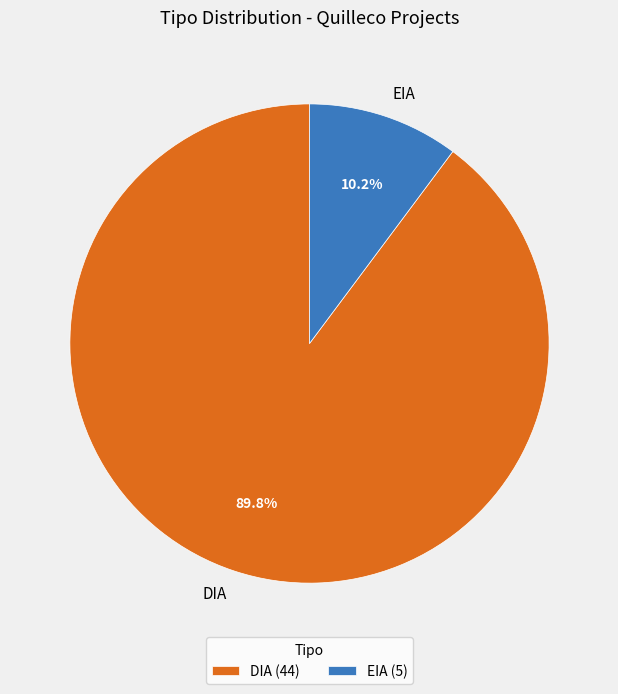

What percentage do DIA and EIA together represent?

100.0%